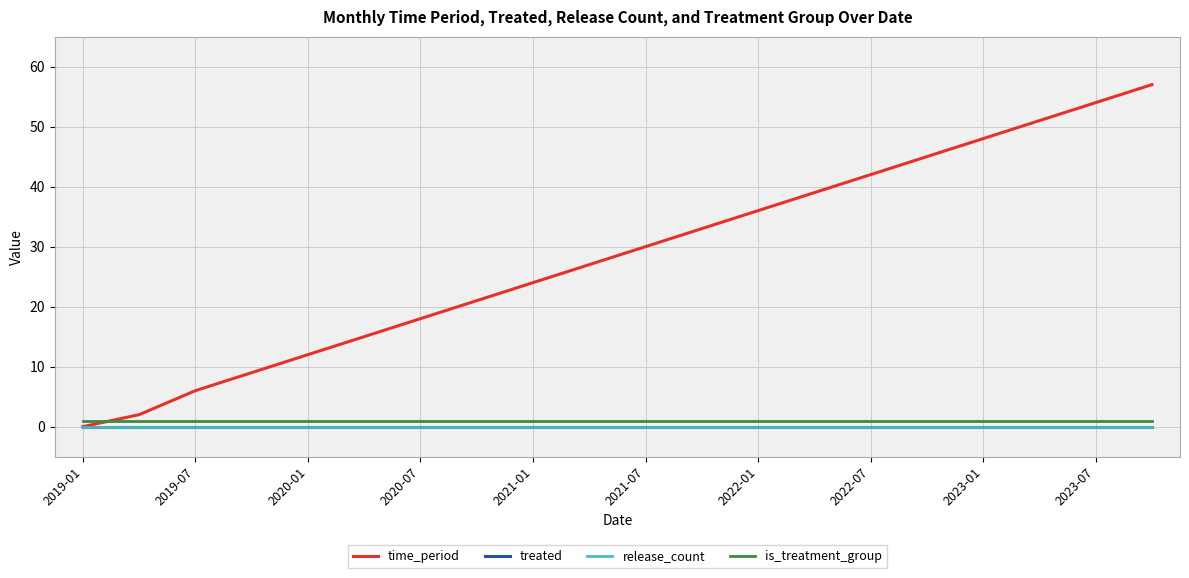

True or false: release_count and is_treatment_group intersect in this chart.

False